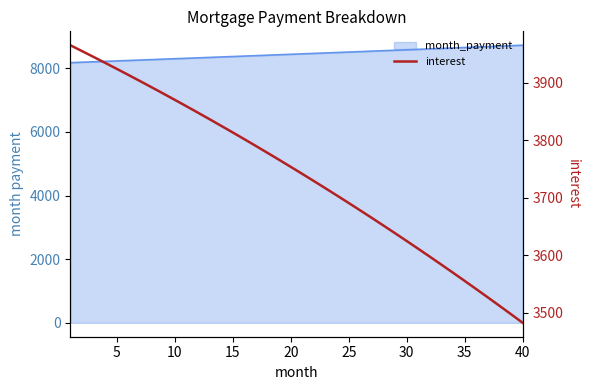

Reading left to right, extract all data points from this chart.

3964.9	3954.8	3944.7	3934.4	3923.9	3913.4	3902.8	3892.0	3881.1	3870.1	3859.0	3847.8	3836.5	3825.0	3813.4	3801.7	3789.9	3778.0	3765.9	3753.7	3741.4	3729.0	3716.4	3703.7	3690.9	3678.0	3664.9	3651.7	3638.3	3624.9	3611.3	3597.5	3583.7	3569.7	3555.5	3541.3	3526.8	3512.3	3497.6	3482.8